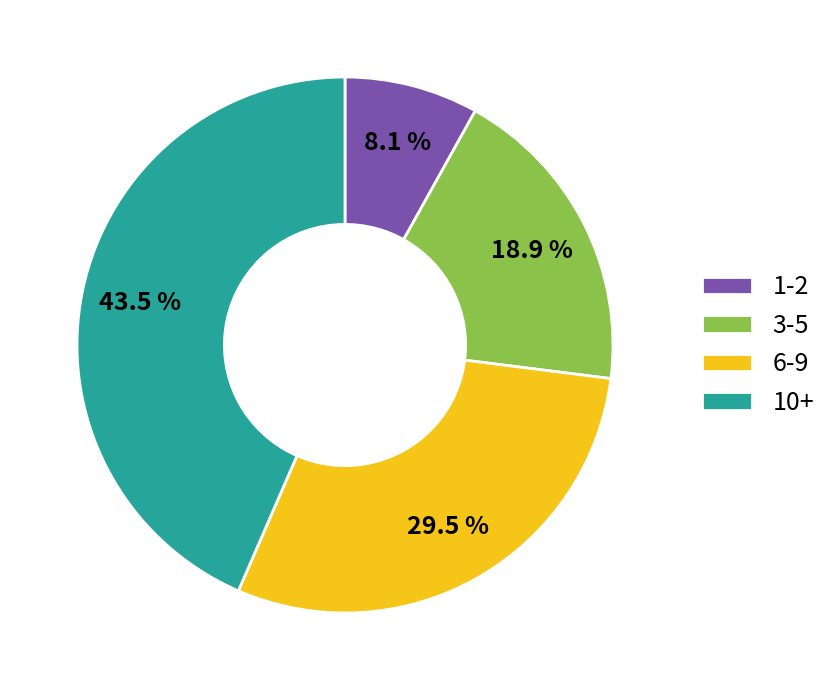

Count the number of slices in the pie.

4